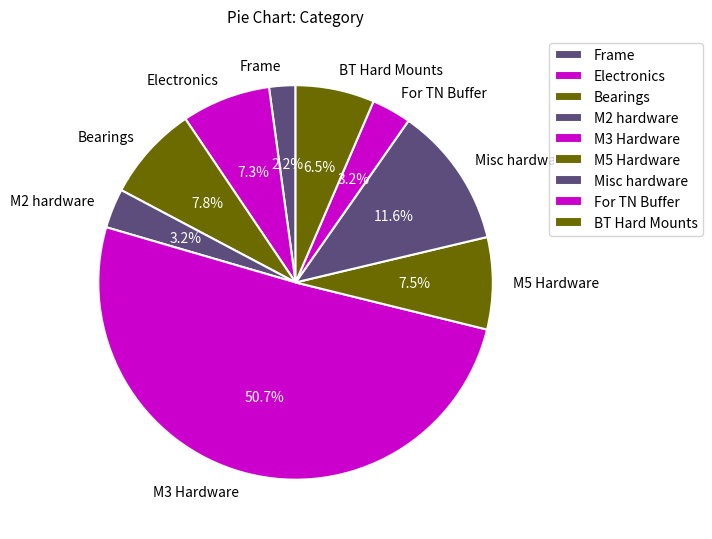

To the nearest percent, what is the combined percentage of Bearings and BT Hard Mounts?

14%